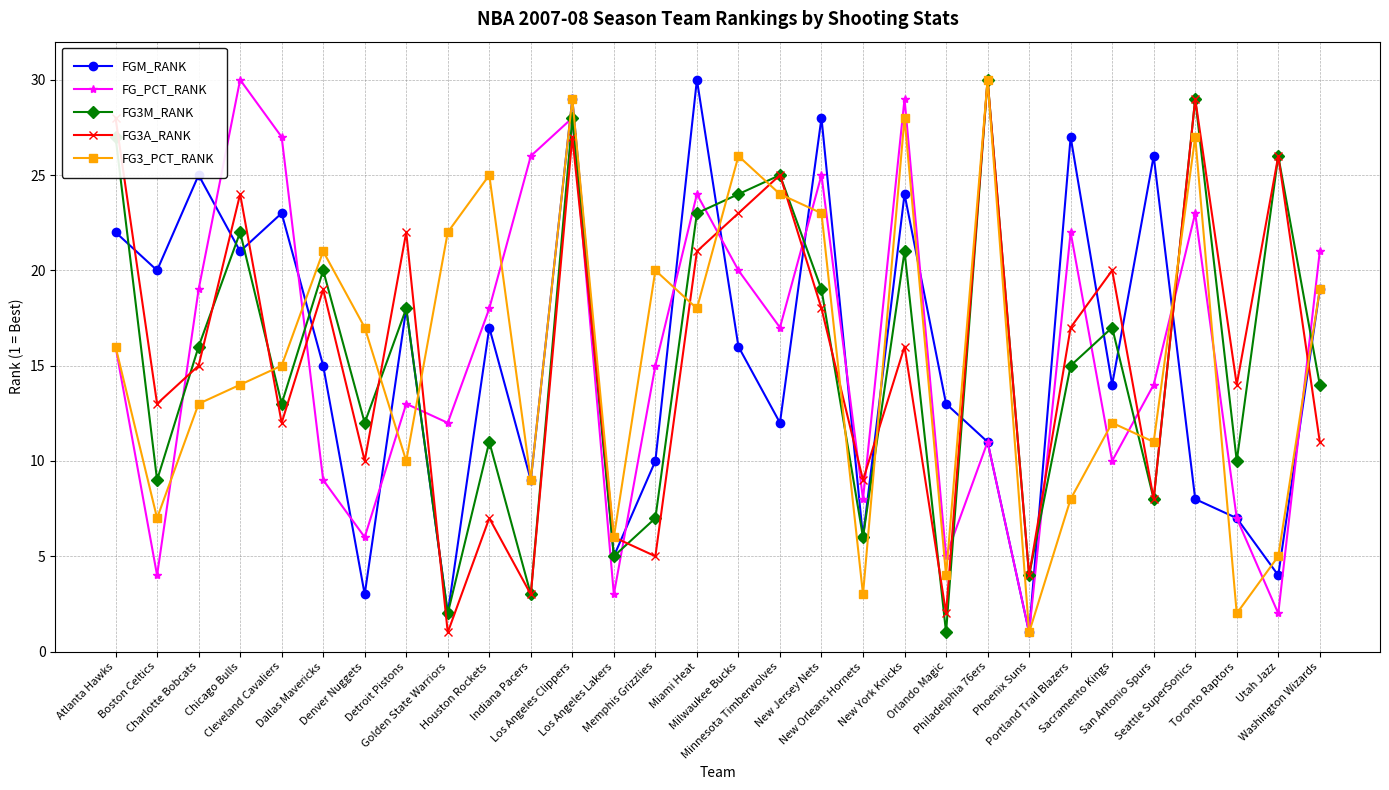

True or false: FG3A_RANK has a value of 21 at Miami Heat.

True